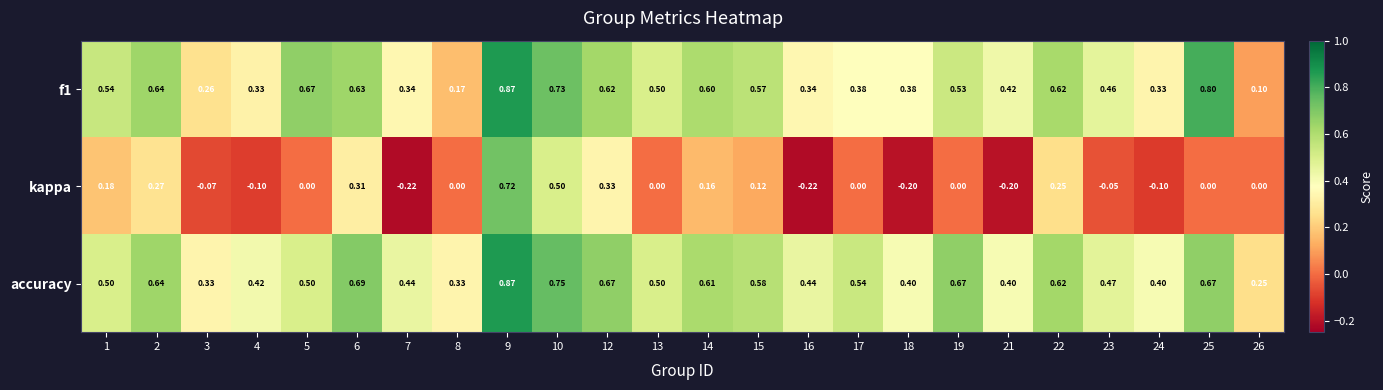

What is the total value across all series at 14?

1.4